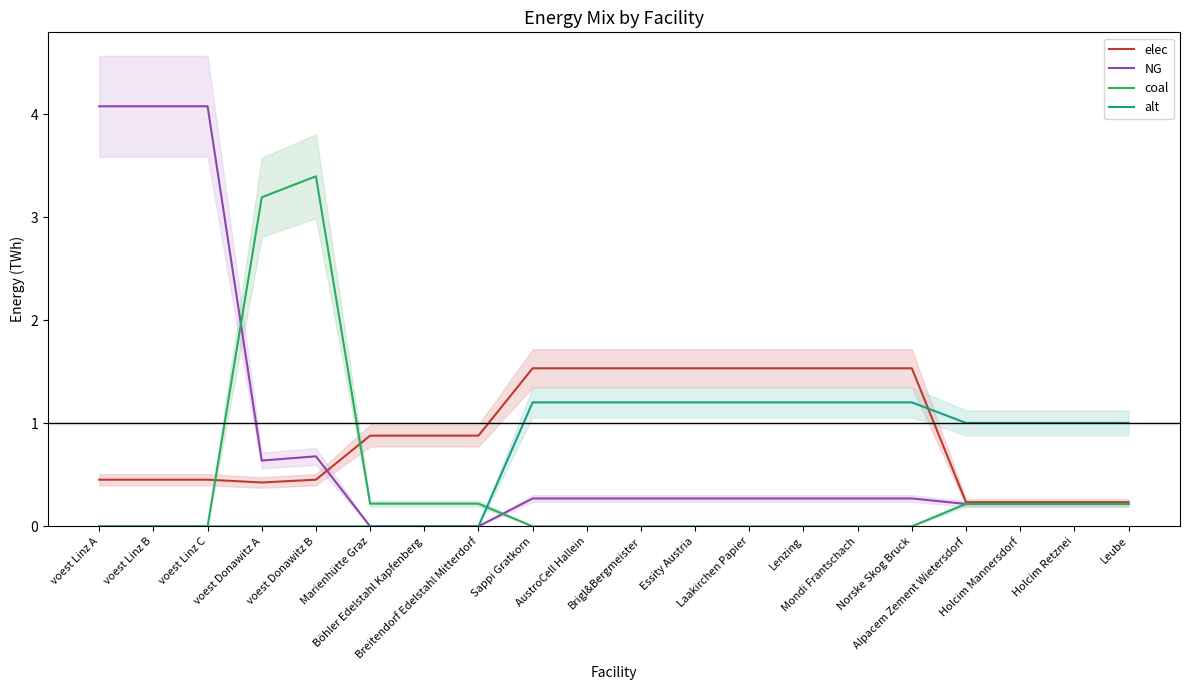

Reading left to right, extract all data points from this chart.

elec: 0.5	0.5	0.5	0.4	0.5	0.9	0.9	0.9	1.5	1.5	1.5	1.5	1.5	1.5	1.5	1.5	0.2	0.2	0.2	0.2
NG: 4.1	4.1	4.1	0.6	0.7	0.0	0.0	0.0	0.3	0.3	0.3	0.3	0.3	0.3	0.3	0.3	0.2	0.2	0.2	0.2
coal: 0.0	0.0	0.0	3.2	3.4	0.2	0.2	0.2	0.0	0.0	0.0	0.0	0.0	0.0	0.0	0.0	0.2	0.2	0.2	0.2
alt: 0.0	0.0	0.0	0.0	0.0	0.0	0.0	0.0	1.2	1.2	1.2	1.2	1.2	1.2	1.2	1.2	1.0	1.0	1.0	1.0